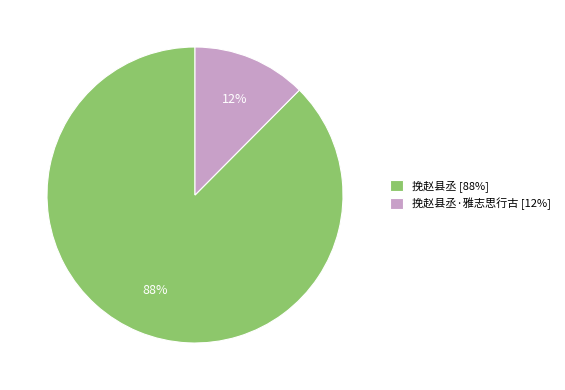

Which category has the smallest portion of the pie?

挽赵县丞·雅志思行古 [12%]